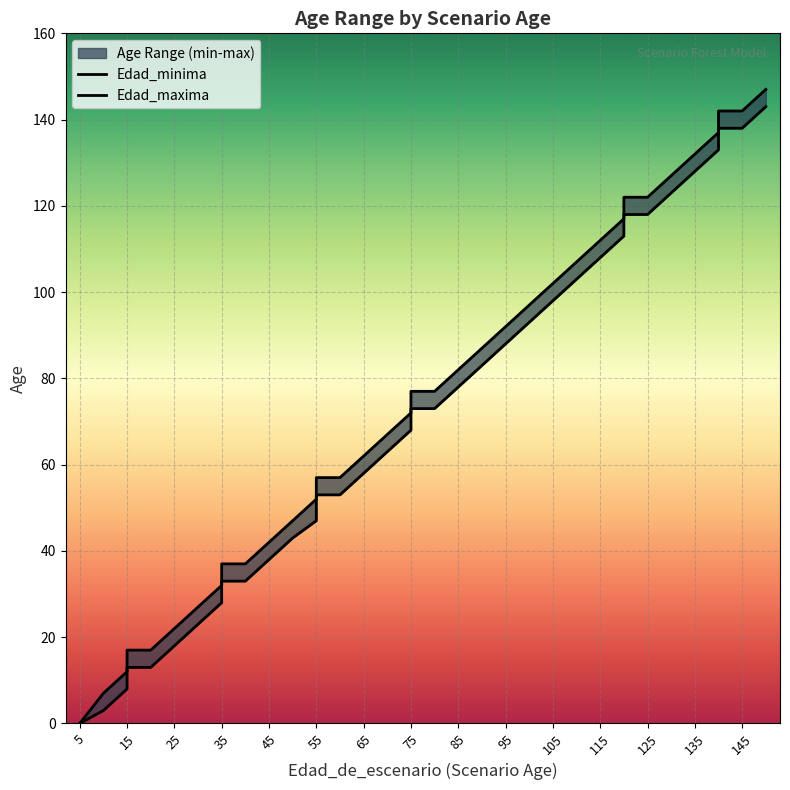

Count the number of data series in this chart.

2